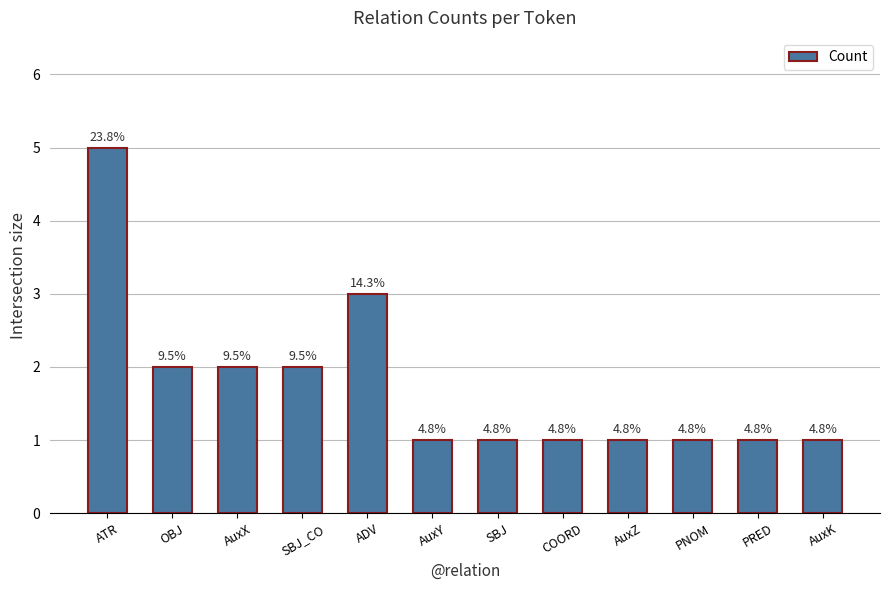

How many bars are there in total?

12